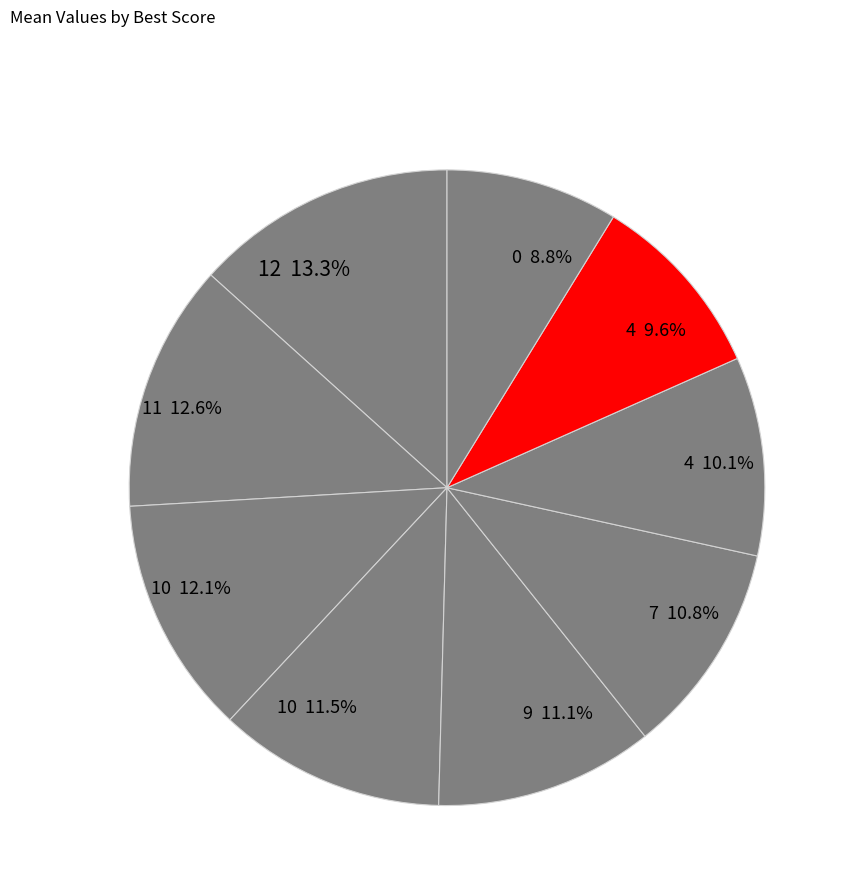

Count the number of slices in the pie.

9